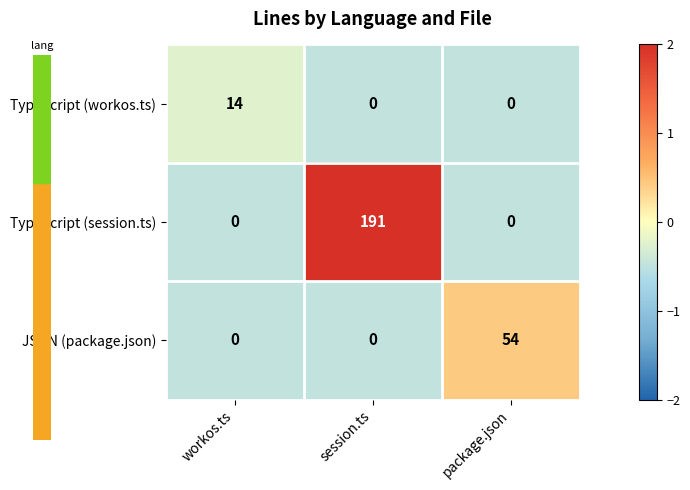

How many JSON (package.json) values are between 0 and 54?

3